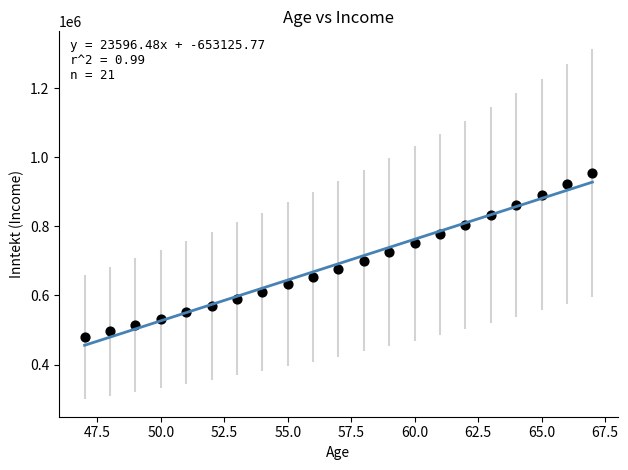

What is the range of X values (max minus min)?

20.0